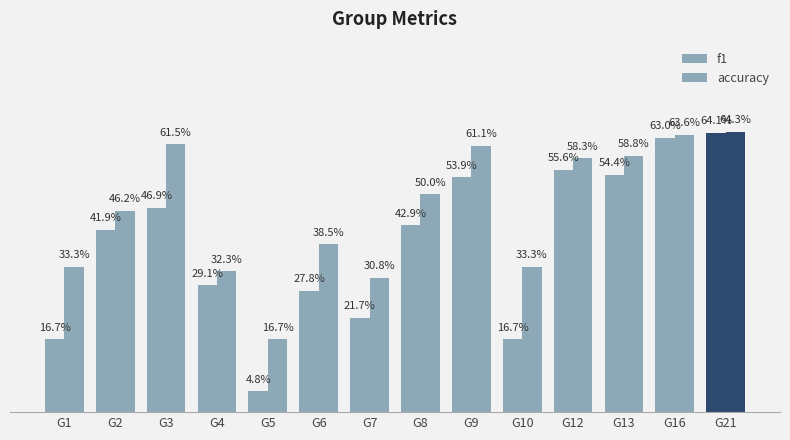

Is it true that f1 equals 0.1 at G5?

False